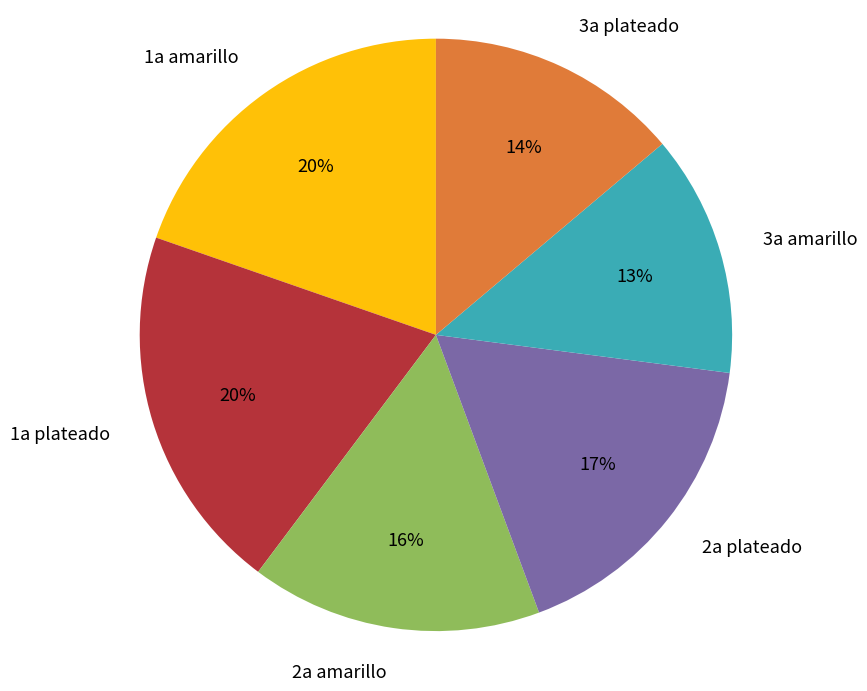

What percentage is the 3a amarillo slice, to the nearest percent?

13%